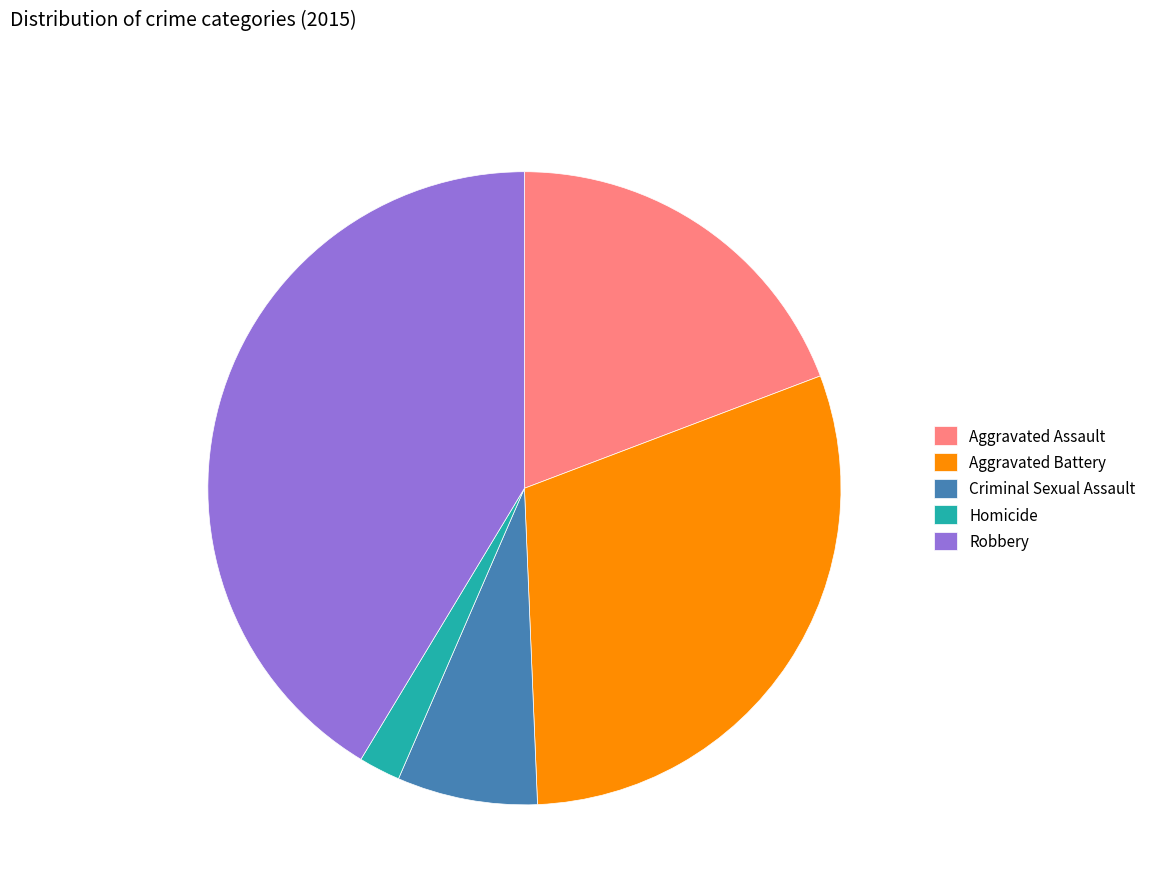

True or false: Homicide accounts for 2% of the total.

True